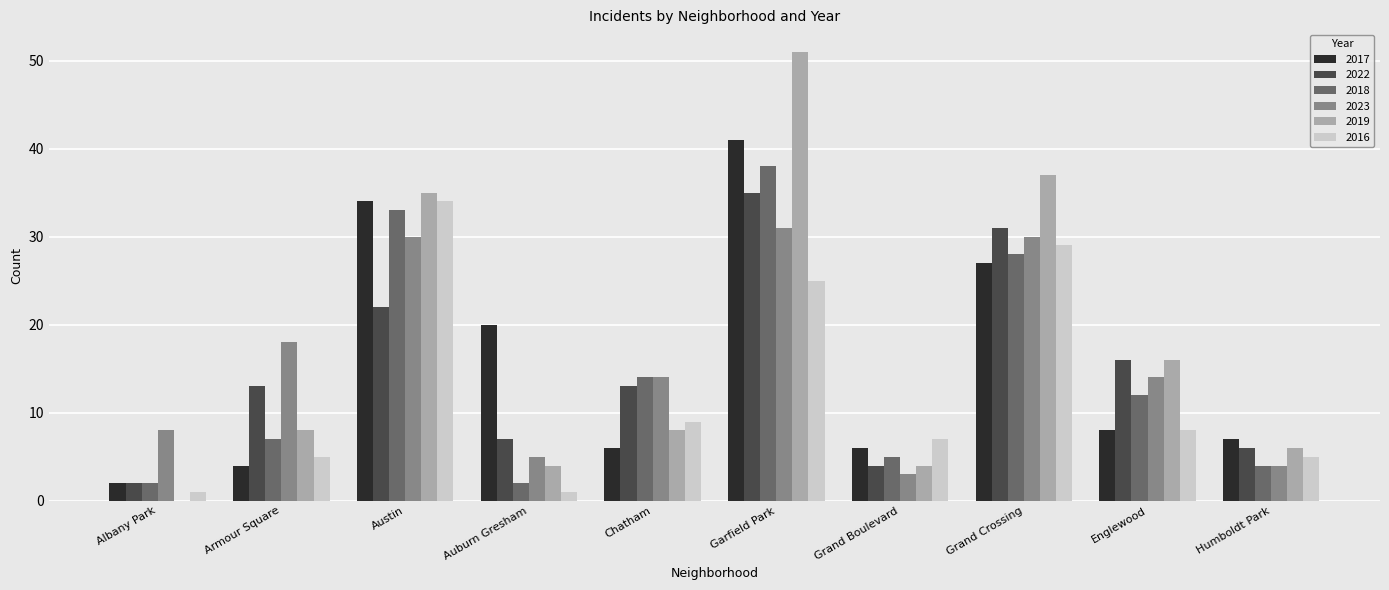

What value does the 2023 series have at Humboldt Park?

4